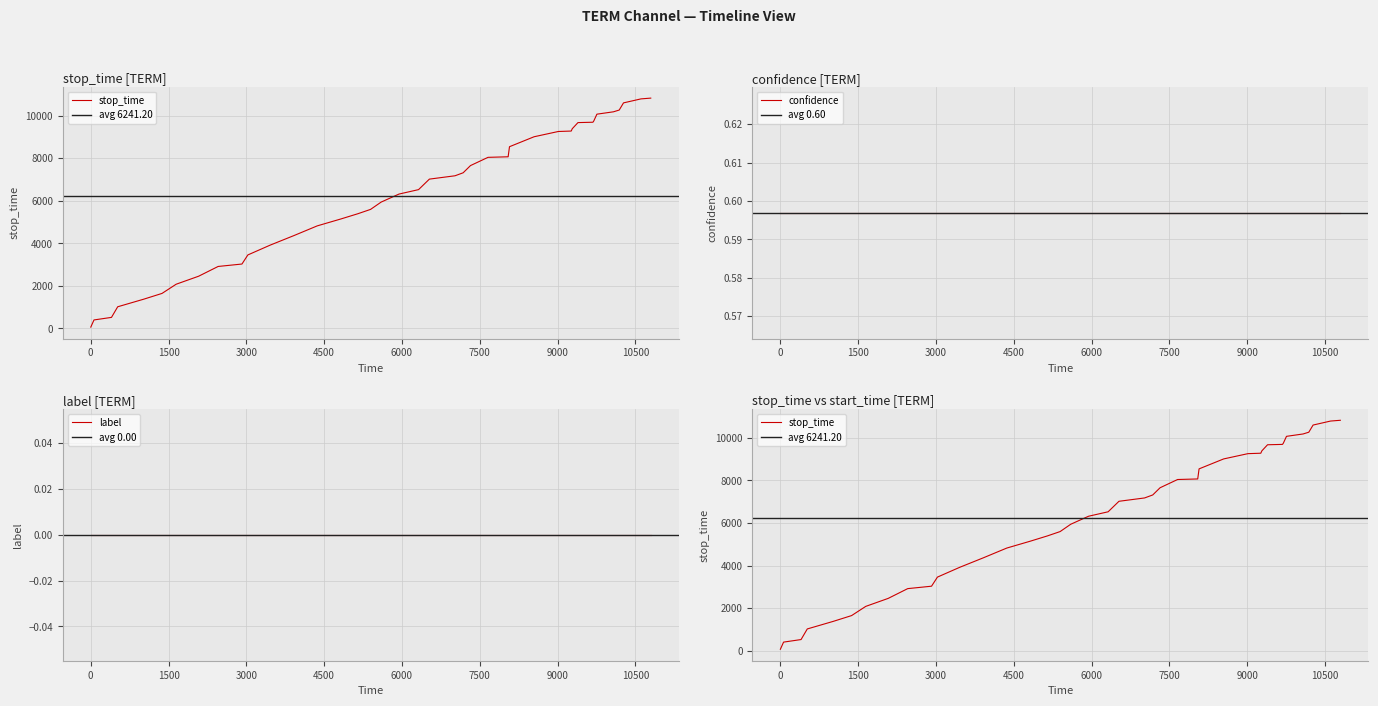

The value of confidence at 24 is 0.9. True or false?

False